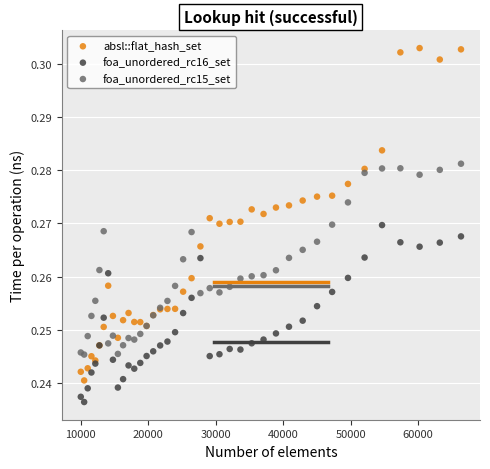

Which series contains the highest Y value?

absl::flat_hash_set